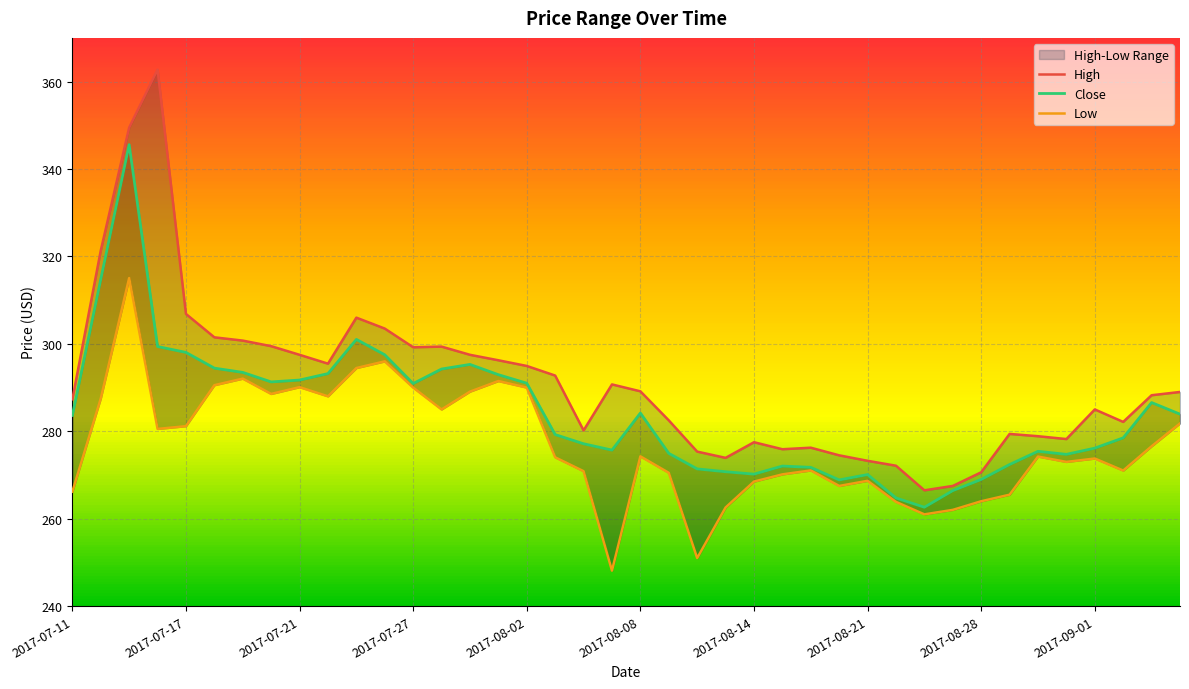

Does the chart display data point markers on the line(s)?

No